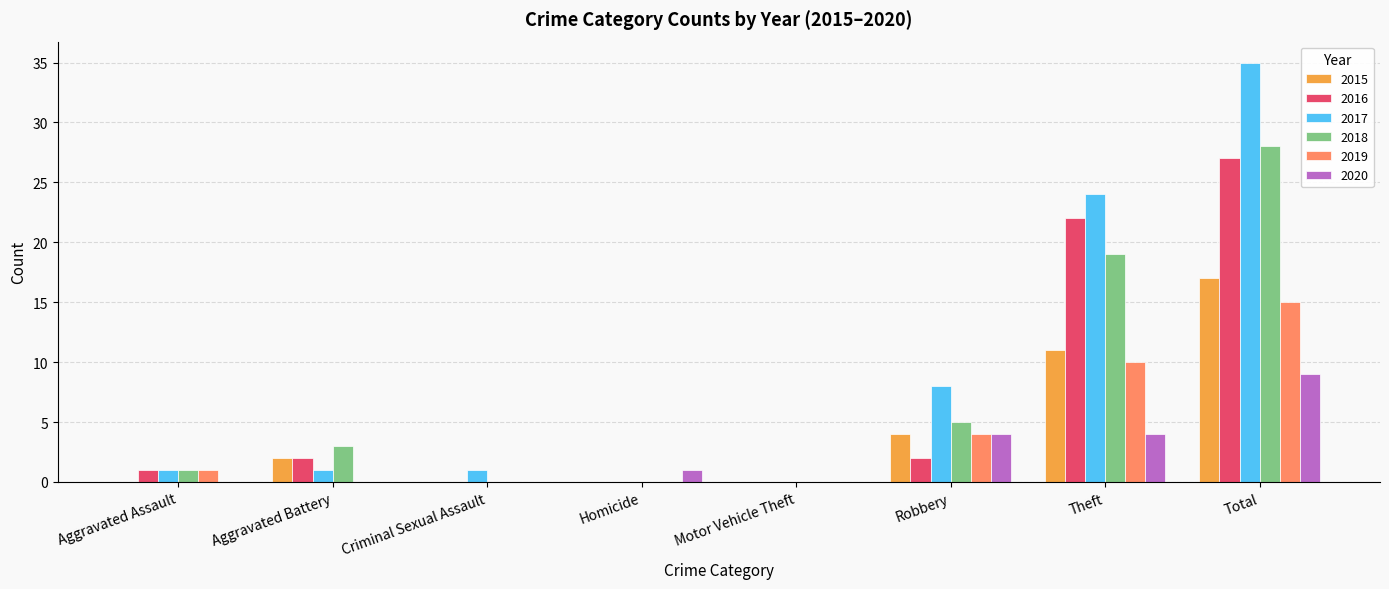

Which series has the largest total across all categories?

2017